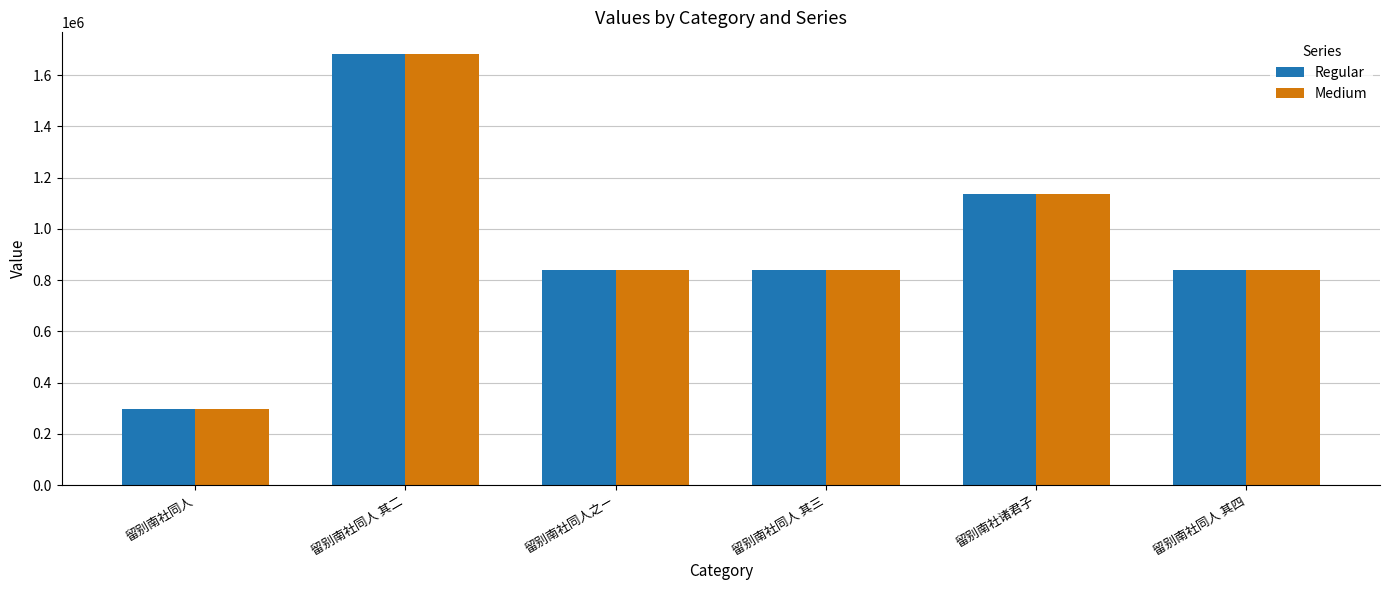

What is the label of the 3rd bar from the right?

留别南社同人 其三